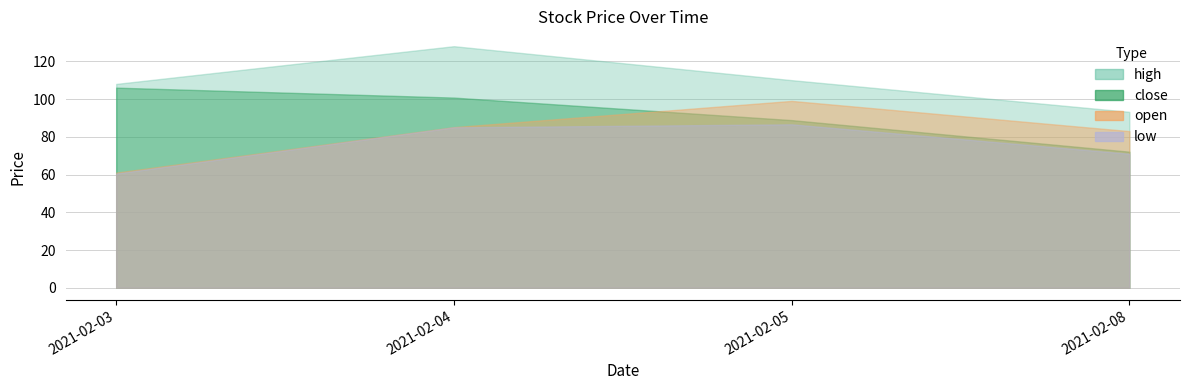

Between 2021-02-03 and 2021-02-04, which is larger?

2021-02-04